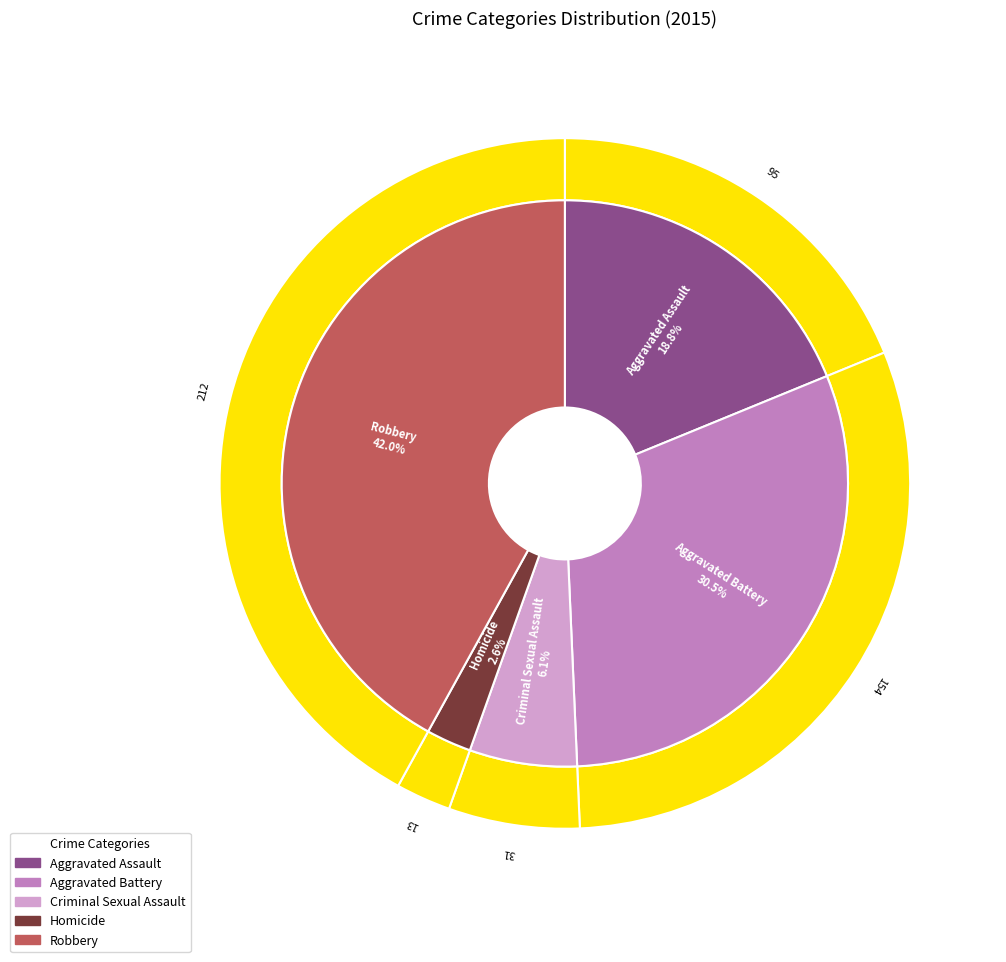

Between Aggravated Assault and Criminal Sexual Assault, which is larger?

Aggravated Assault